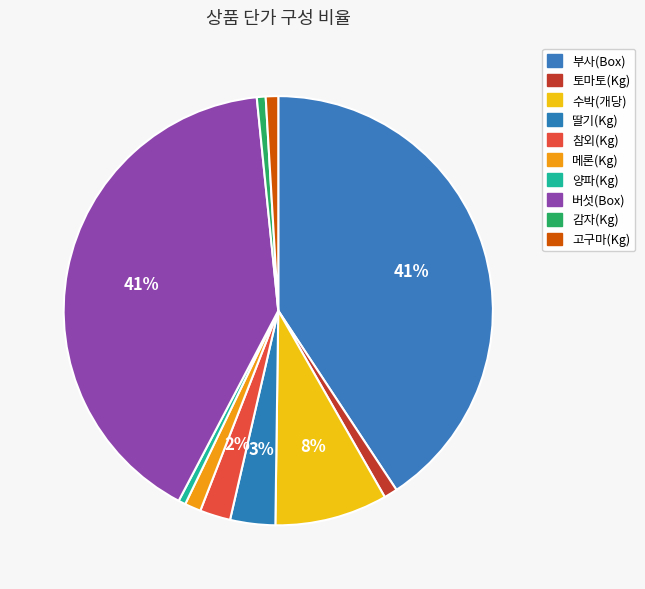

Count the number of slices in the pie.

10